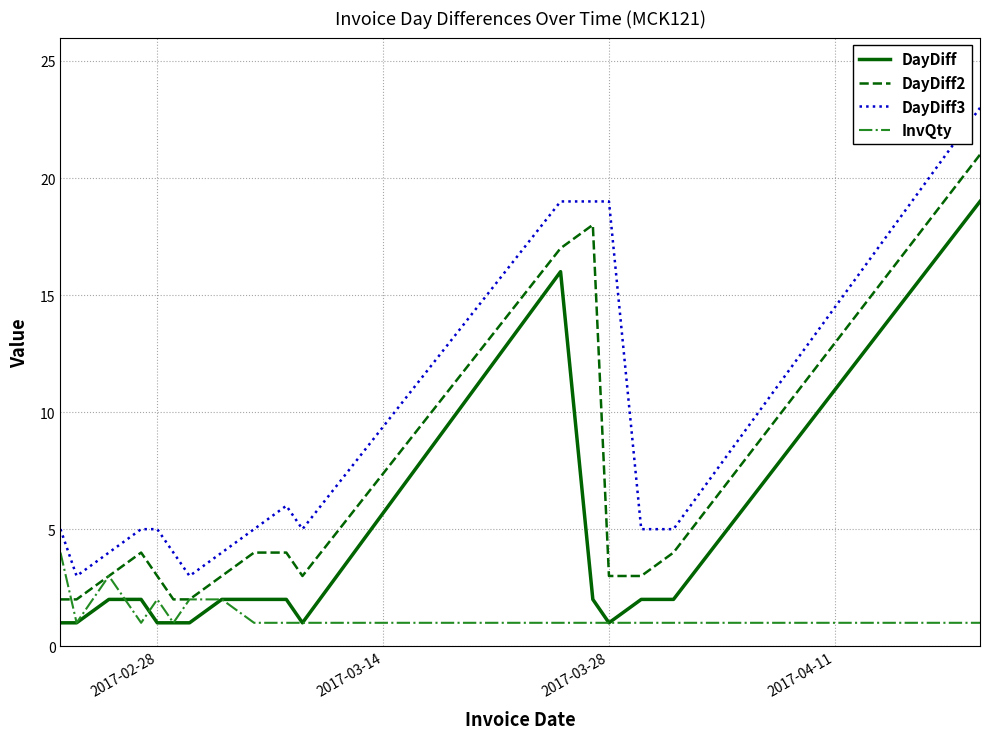

True or false: DayDiff2 and DayDiff3 cross at least once.

False